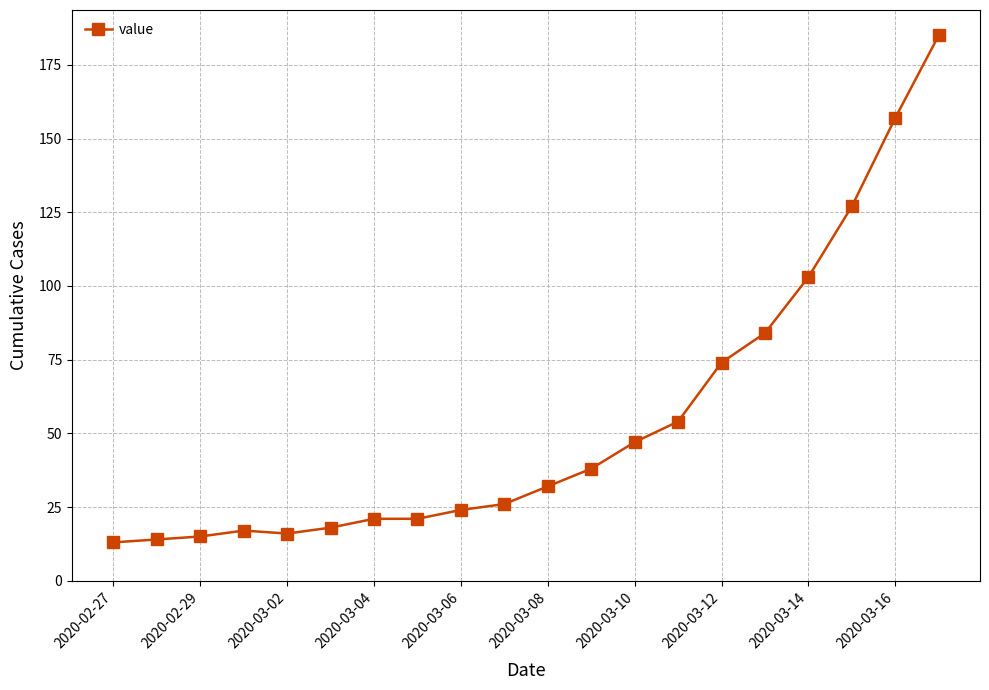

Reading right to left, list all the values displayed in this chart.

185	157	127	103	84	74	54	47	38	32	26	24	21	21	18	16	17	15	14	13